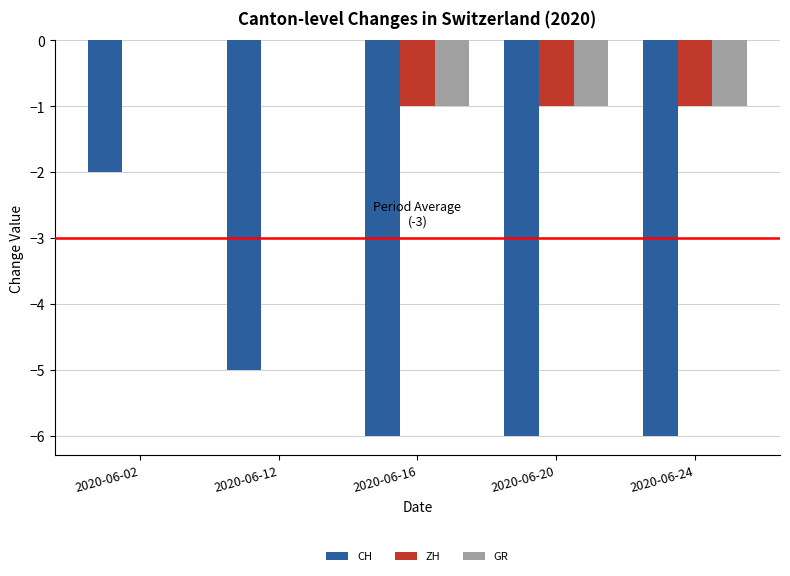

What are all the series names shown in the legend?

CH, ZH, GR